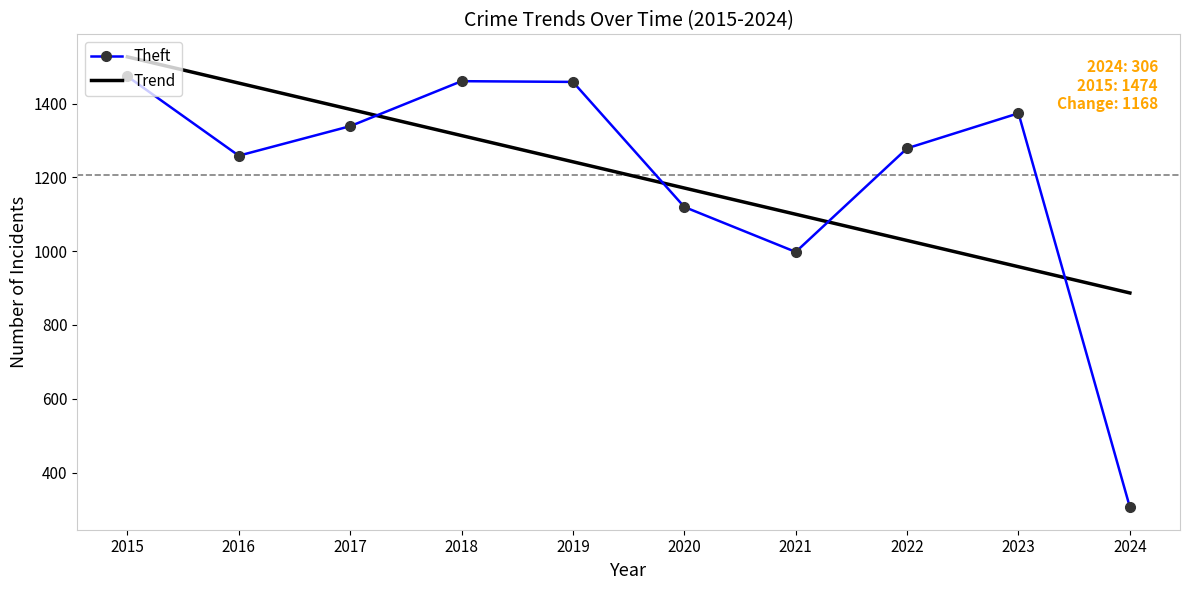

How many series are shown in this chart?

2